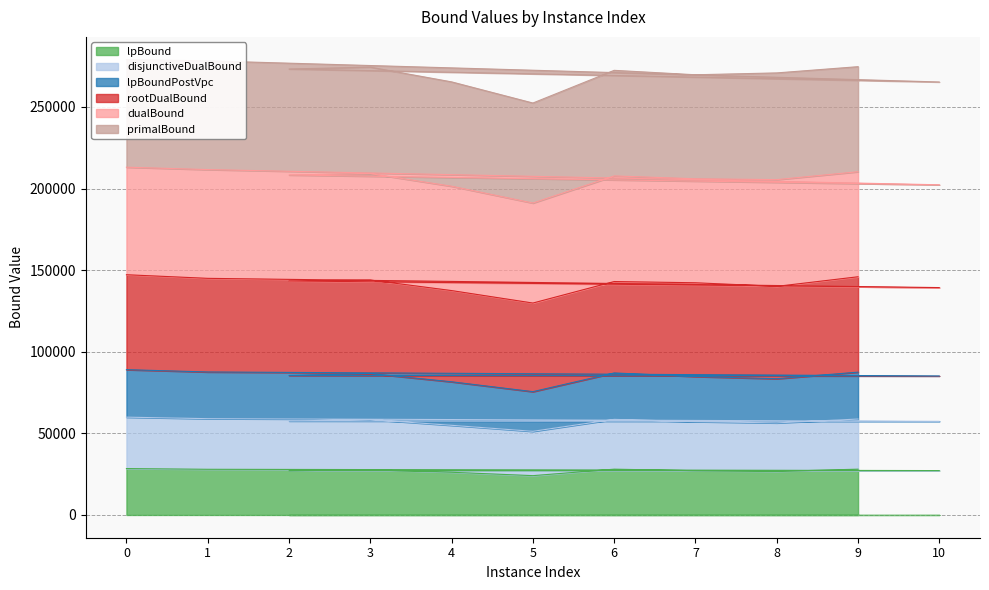

How many interior local peaks does the lpBoundPostVpc series have?

2